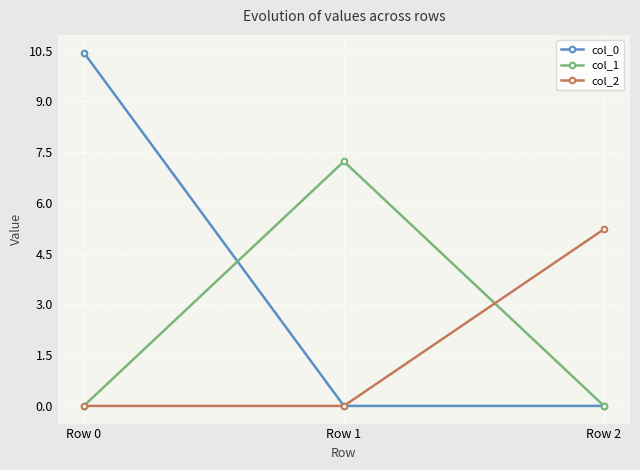

What is the value of the col_1 point at the 2nd from the left?

7.2